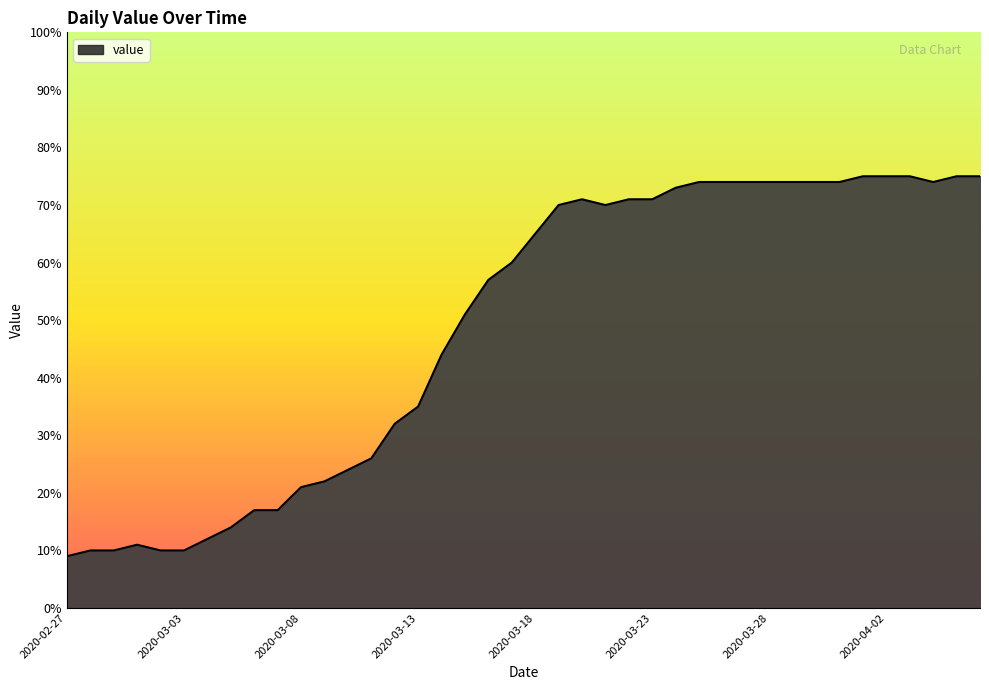

What is the maximum value shown in the chart?

75